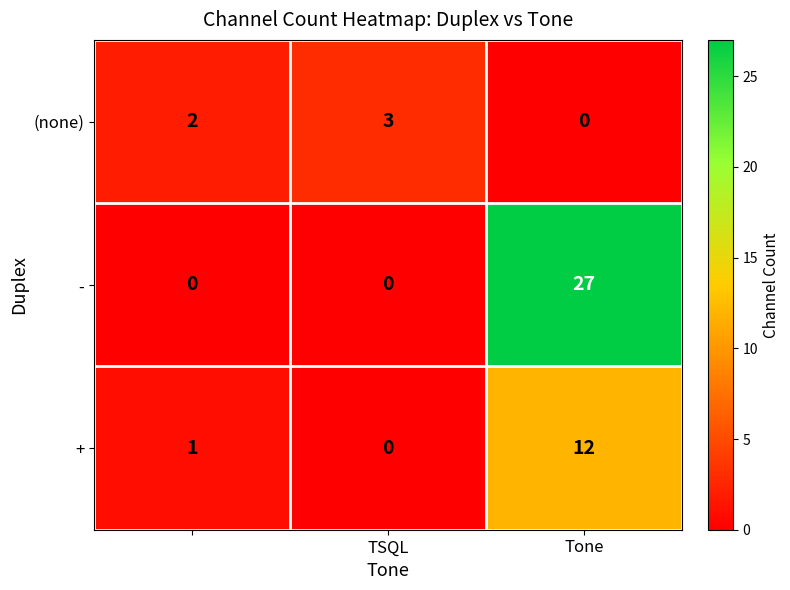

What is the average value of the + series?

4